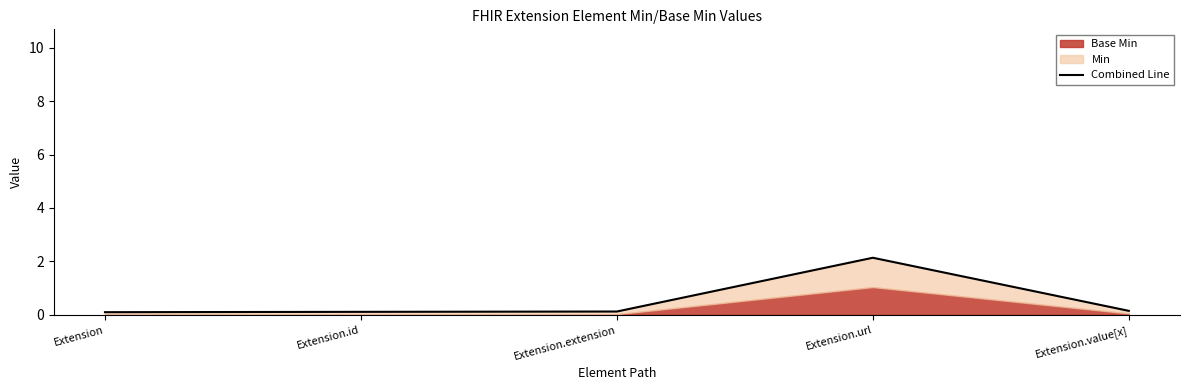

Where is the first local maximum?

Extension.url